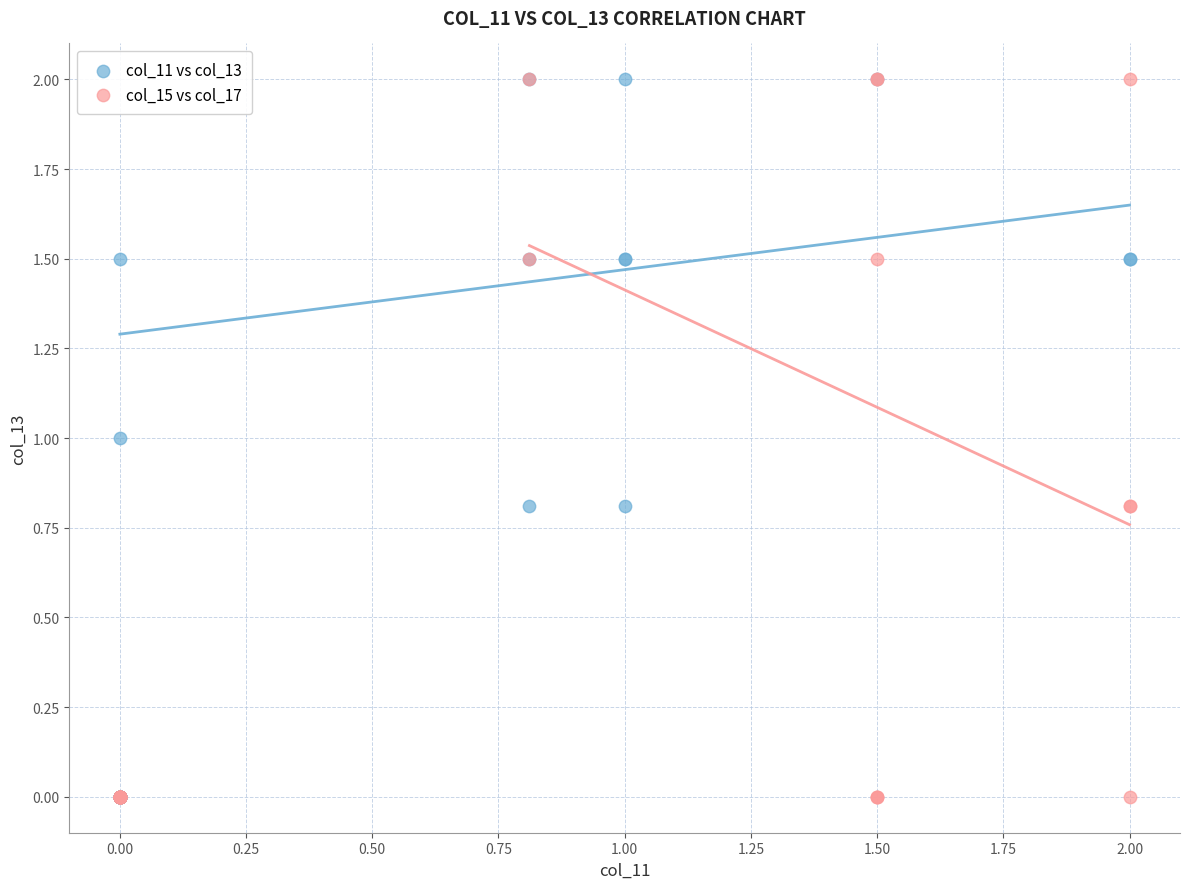

What are all the series names shown in the legend?

col_11 vs col_13, col_15 vs col_17